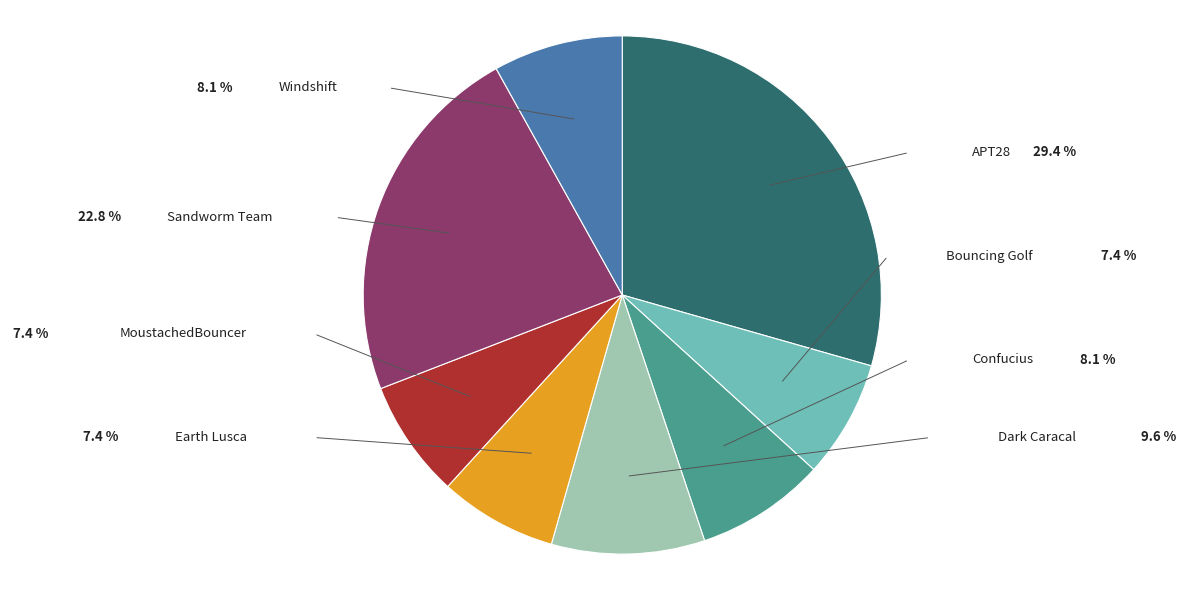

Does any single category account for the majority?

No